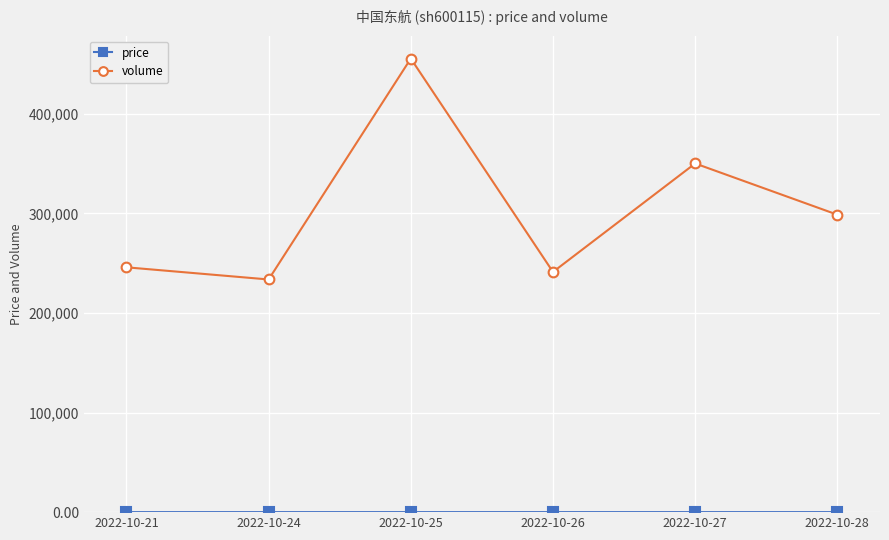

How many categories are shown in the chart?

6